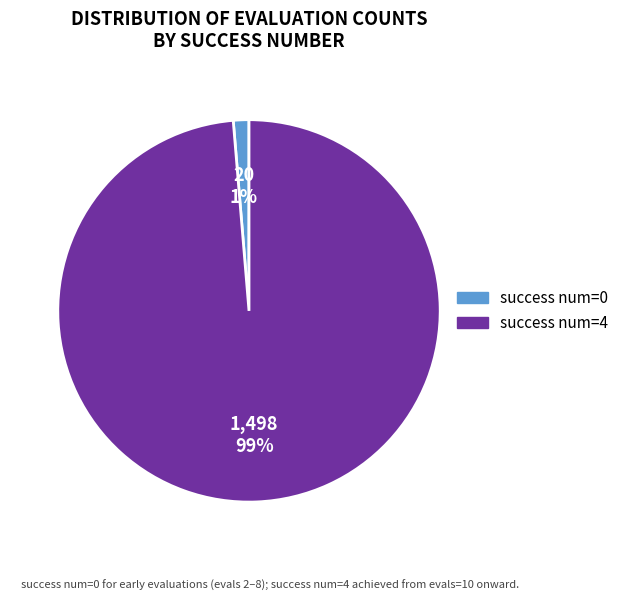

Does any single category account for the majority?

Yes